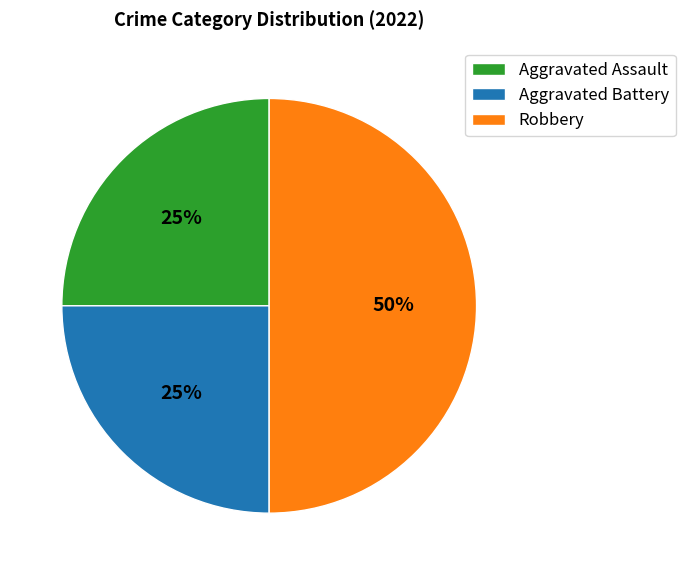

Which category has the biggest portion of the pie?

Robbery